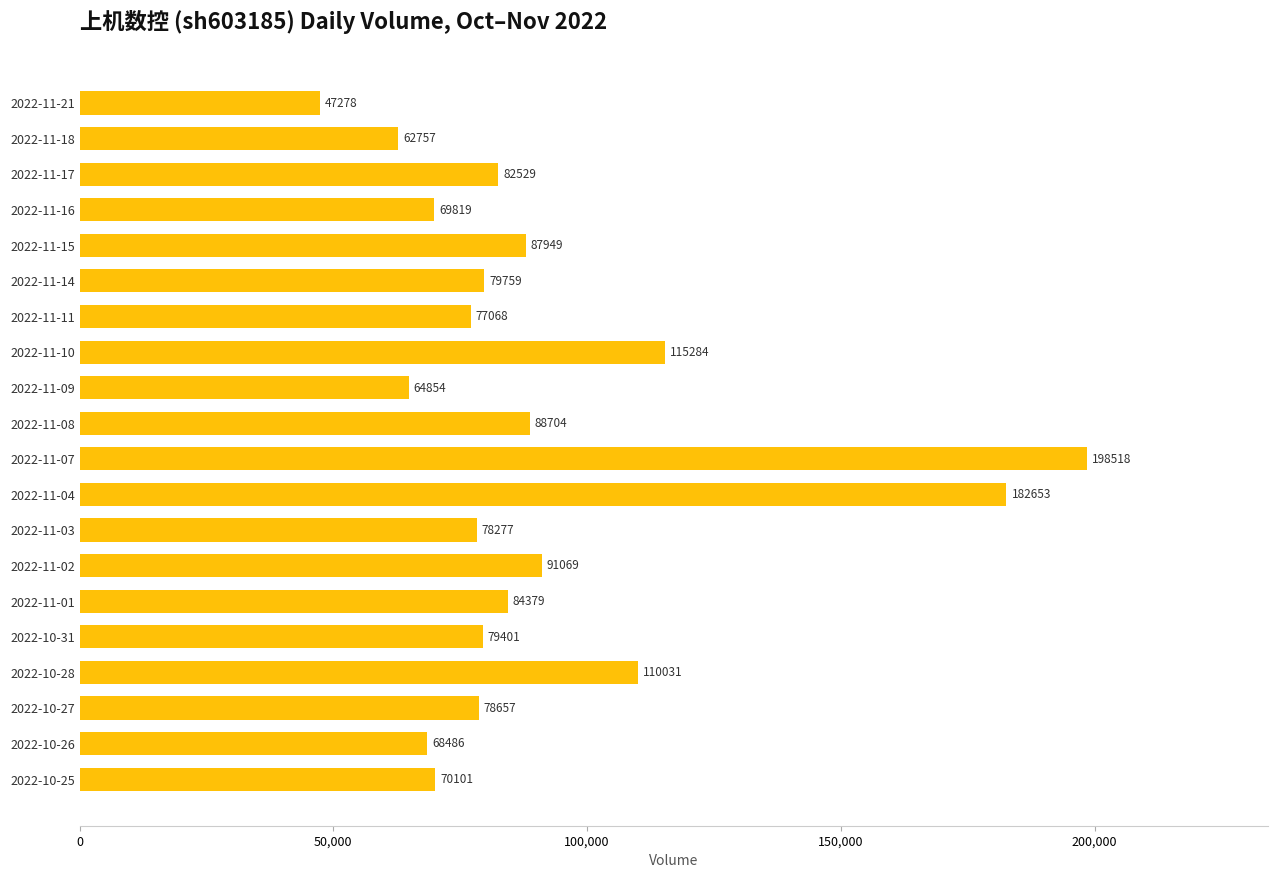

What is the label of the 2nd bar from the bottom?

2022-10-26